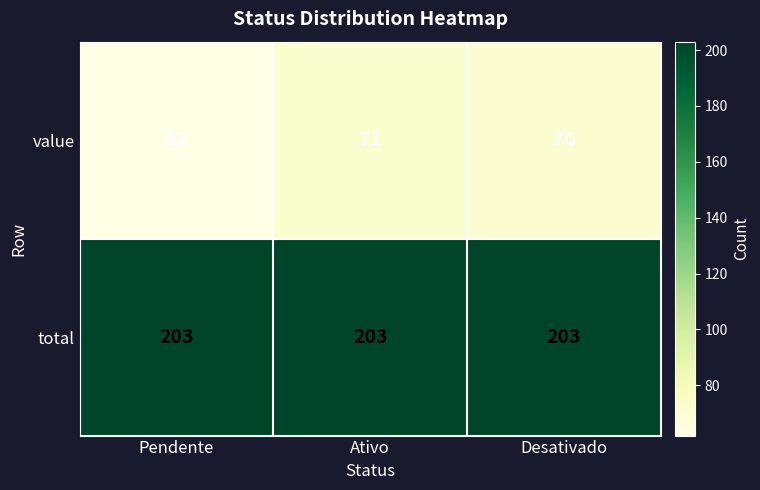

What is the minimum value for value?

62